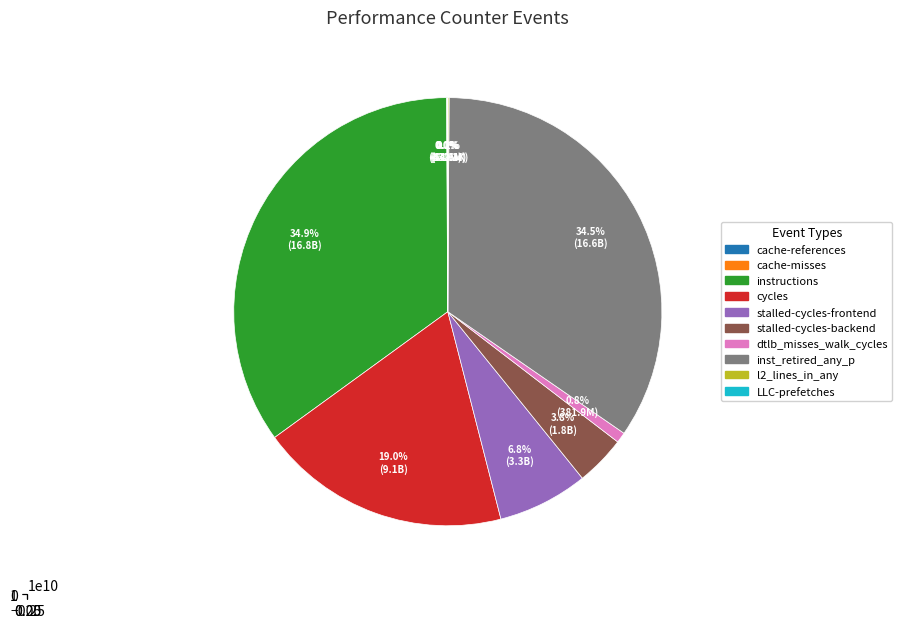

To the nearest percent, what portion does inst_retired_any_p represent?

35%